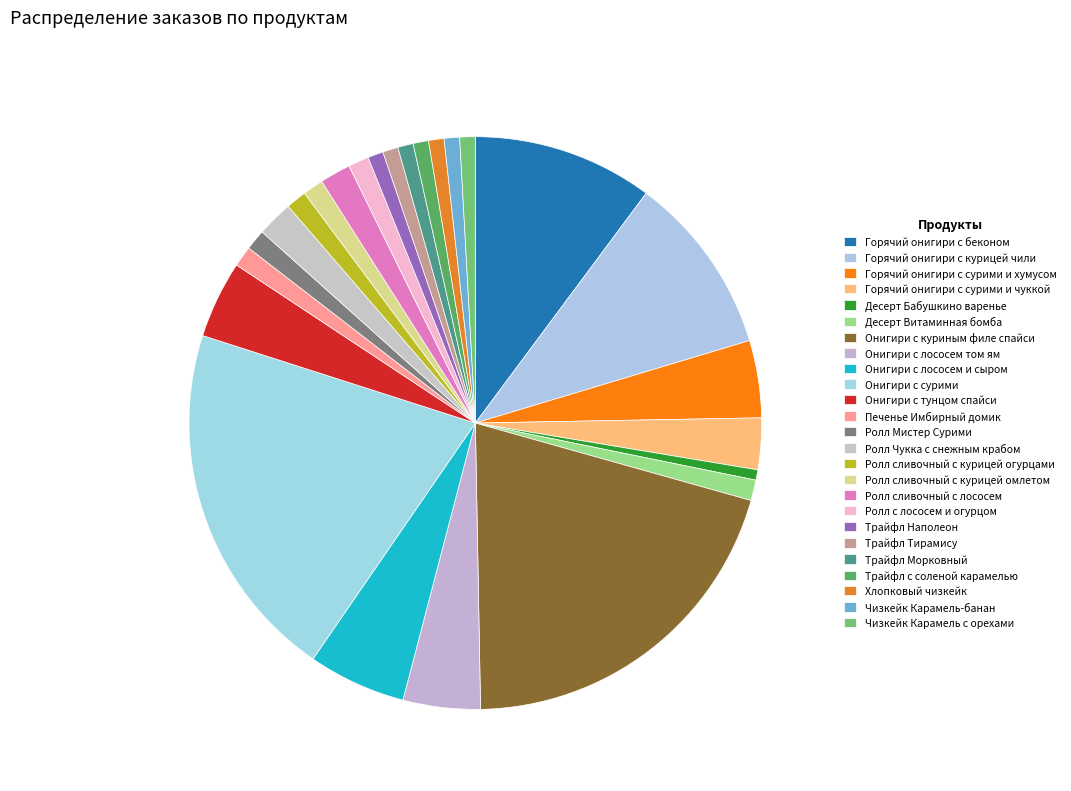

To the nearest percent, what is the difference between the Онигири с куриным филе спайси and Горячий онигири с сурими и чуккой slice percentages?

17%